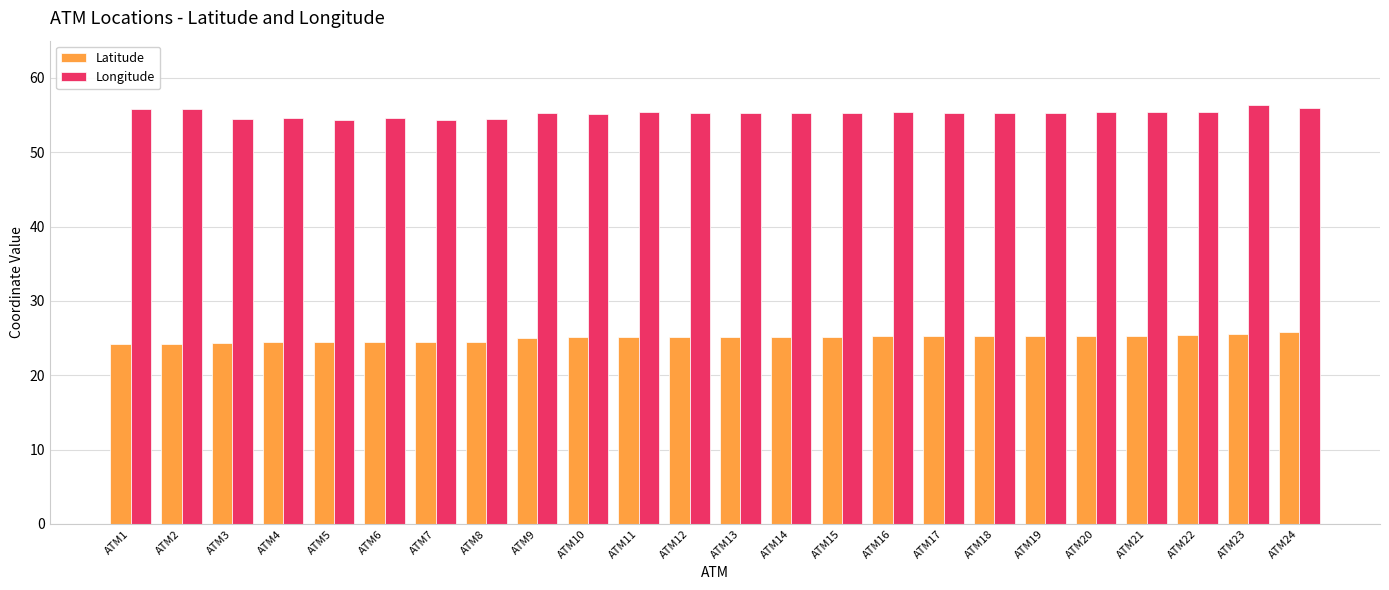

At how many categories does at least one series exceed 50?

24